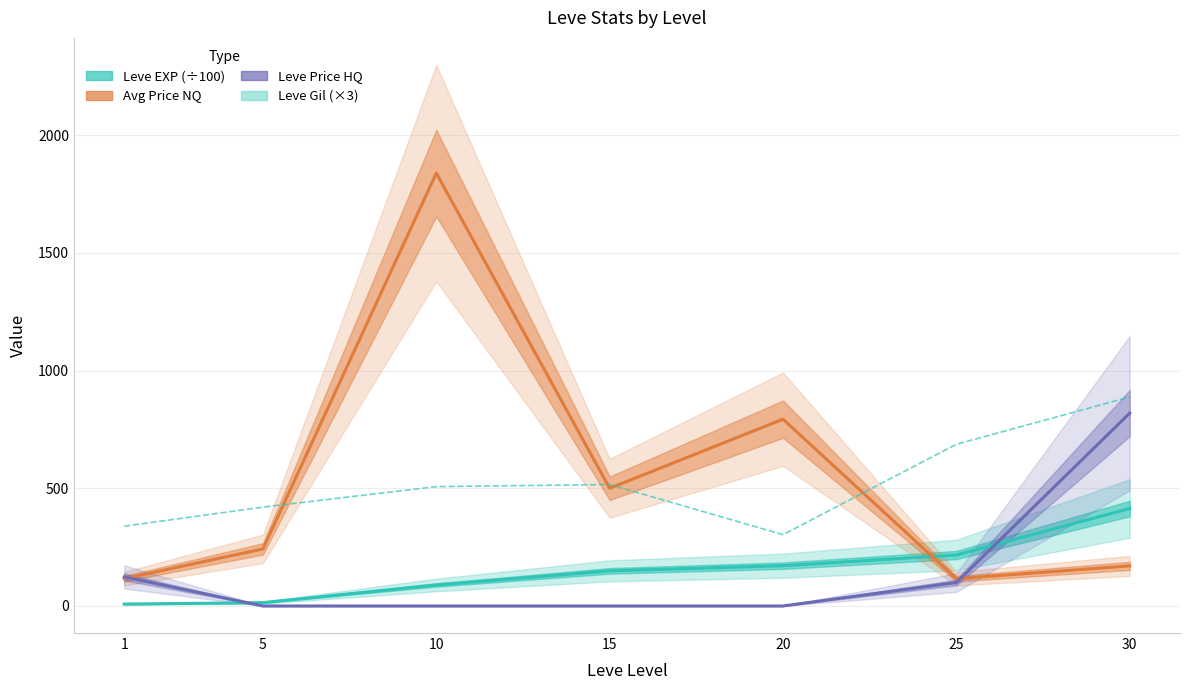

Is it true that Leve Gil (×3) equals 528.5 at 1?

False